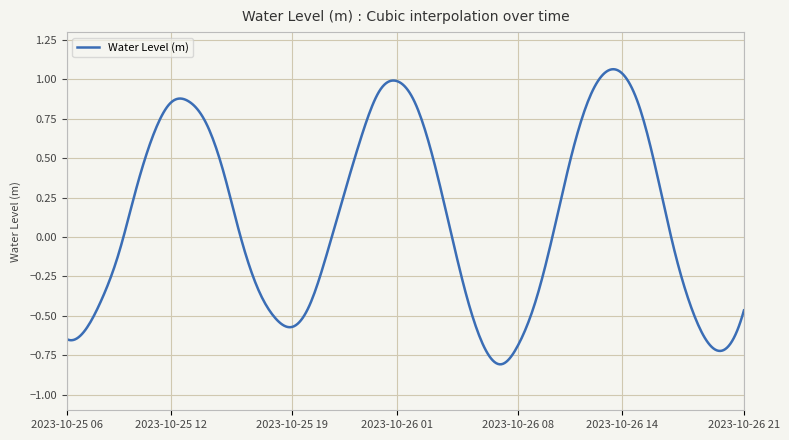

What is the difference between the maximum and minimum values?

1.9